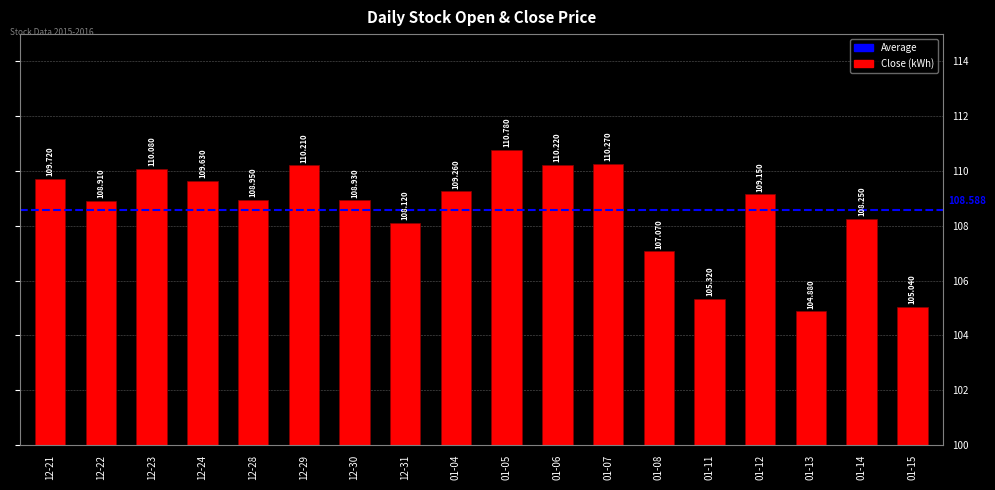

Count the number of categories in the chart.

18